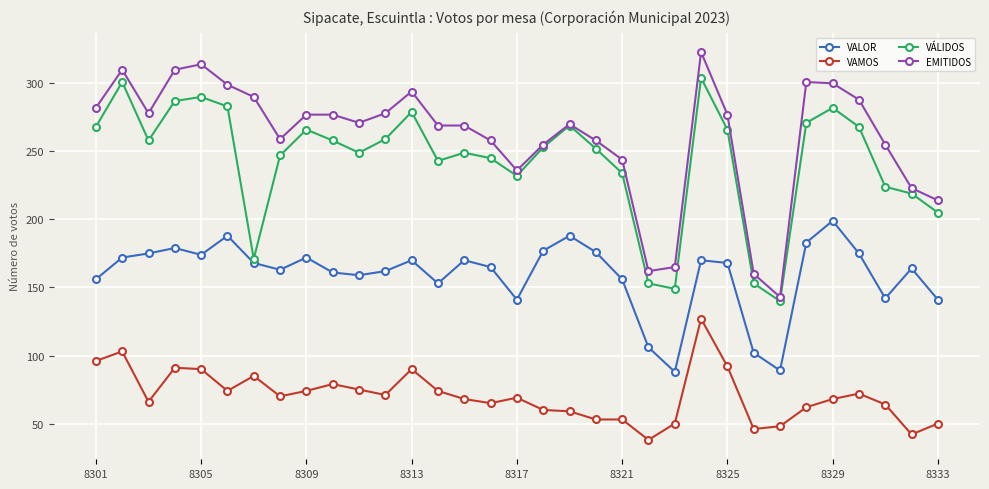

True or false: EMITIDOS and VAMOS cross at least once.

False